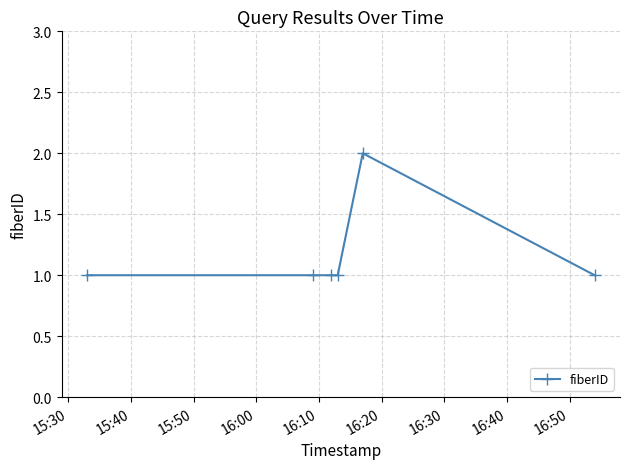

True or false: there are more than 0 points higher than both neighbors.

True